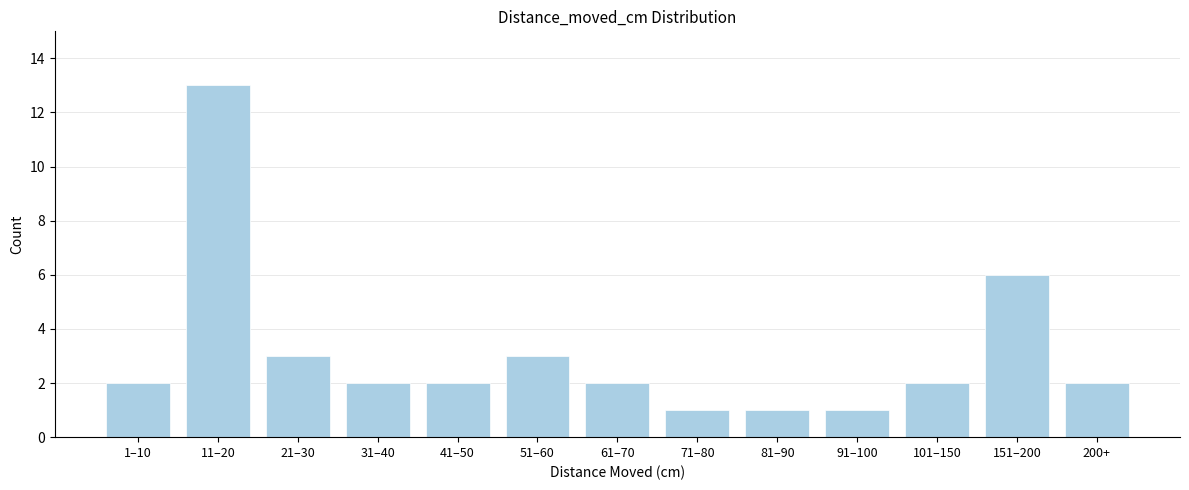

Reading left to right, list all the values displayed in this chart.

1–10=2	11–20=13	21–30=3	31–40=2	41–50=2	51–60=3	61–70=2	71–80=1	81–90=1	91–100=1	101–150=2	151–200=6	200+=2